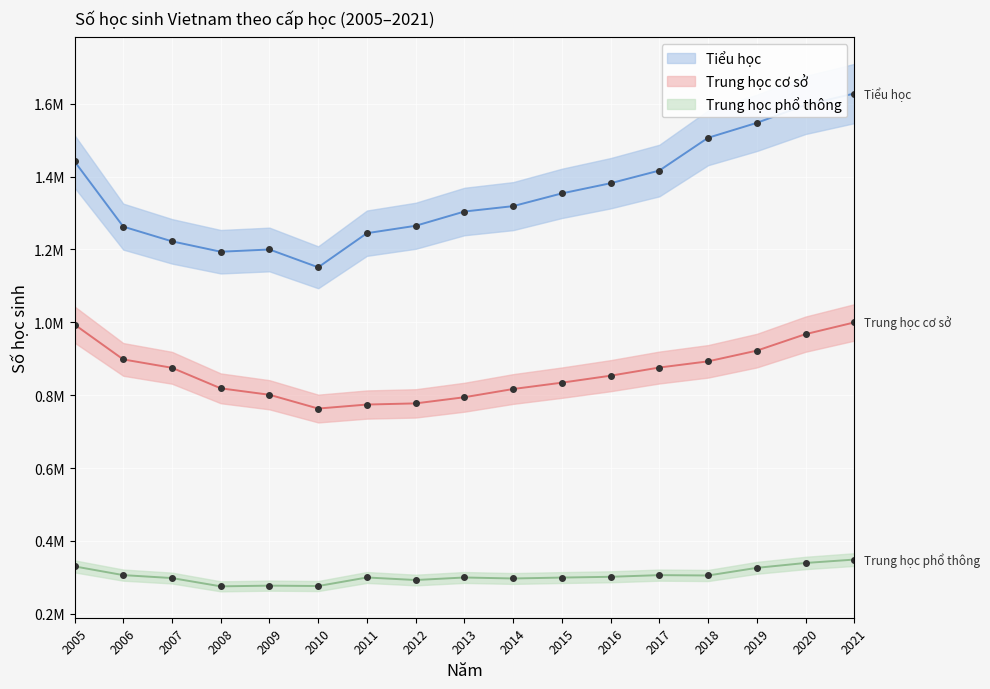

What is the sum of the Tiểu học values at 2014 and 2018?

2825731